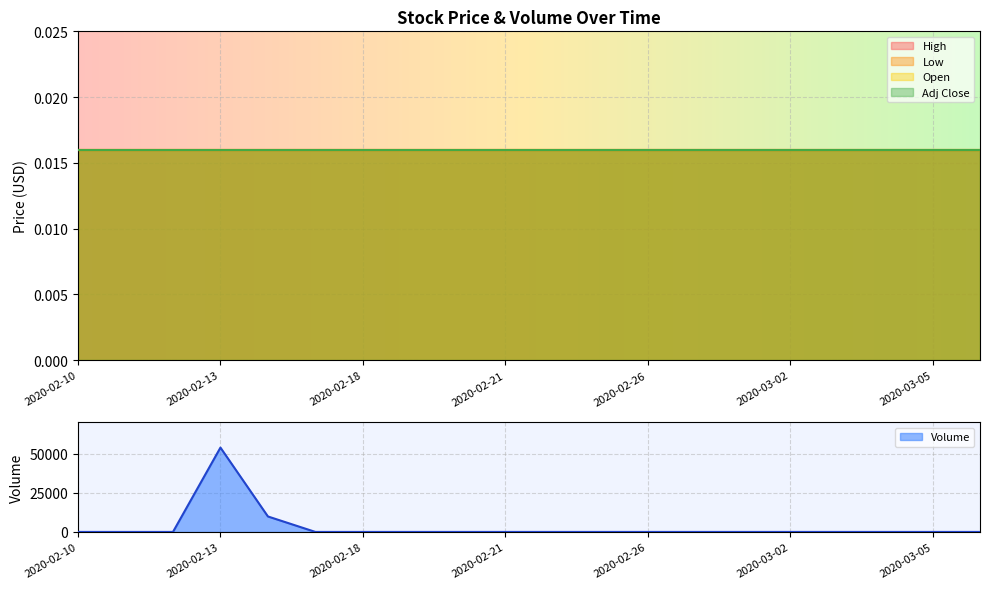

Reading left to right, extract all data points from this chart.

High: 0.0	0.0	0.0	0.0	0.0	0.0	0.0	0.0	0.0	0.0	0.0	0.0	0.0	0.0	0.0	0.0	0.0	0.0	0.0	0.0
Low: 0.0	0.0	0.0	0.0	0.0	0.0	0.0	0.0	0.0	0.0	0.0	0.0	0.0	0.0	0.0	0.0	0.0	0.0	0.0	0.0
Open: 0.0	0.0	0.0	0.0	0.0	0.0	0.0	0.0	0.0	0.0	0.0	0.0	0.0	0.0	0.0	0.0	0.0	0.0	0.0	0.0
Adj Close: 0.0	0.0	0.0	0.0	0.0	0.0	0.0	0.0	0.0	0.0	0.0	0.0	0.0	0.0	0.0	0.0	0.0	0.0	0.0	0.0
Volume: 0.0	0.0	0.0	54000.0	9900.0	0.0	0.0	0.0	0.0	0.0	0.0	0.0	0.0	0.0	0.0	0.0	0.0	0.0	0.0	0.0